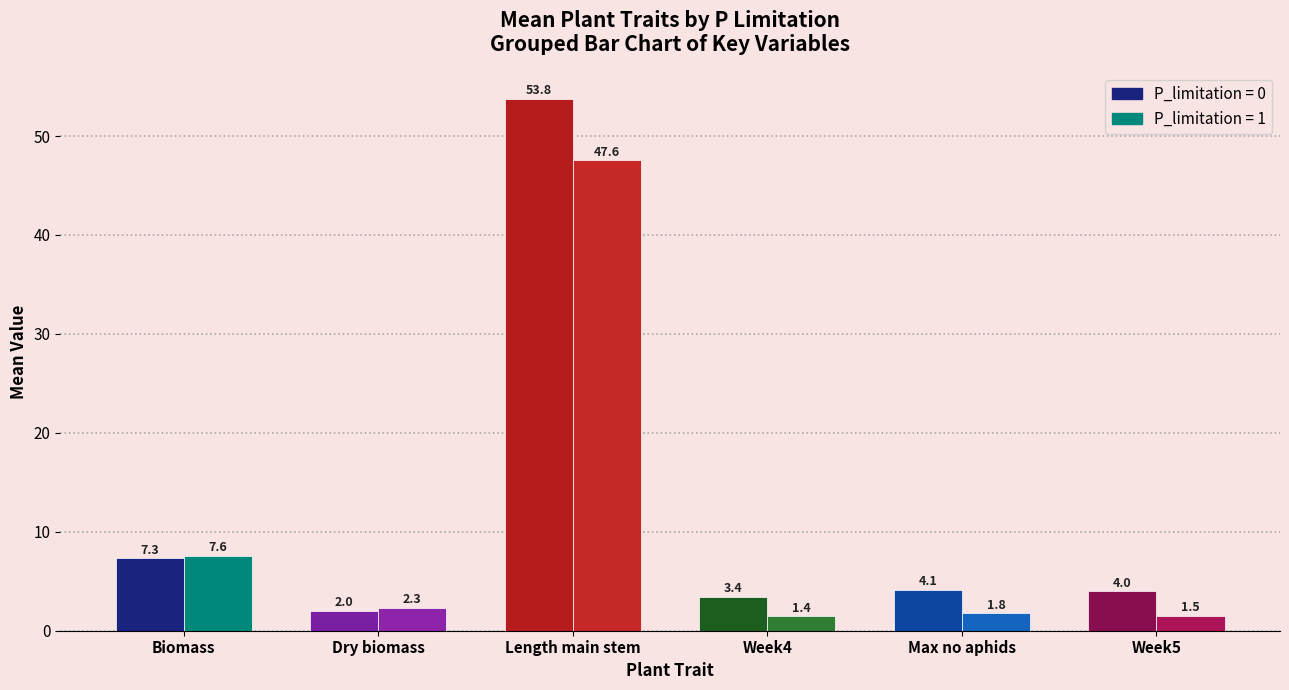

At which label is P_limitation = 1 closest to 24?

Biomass